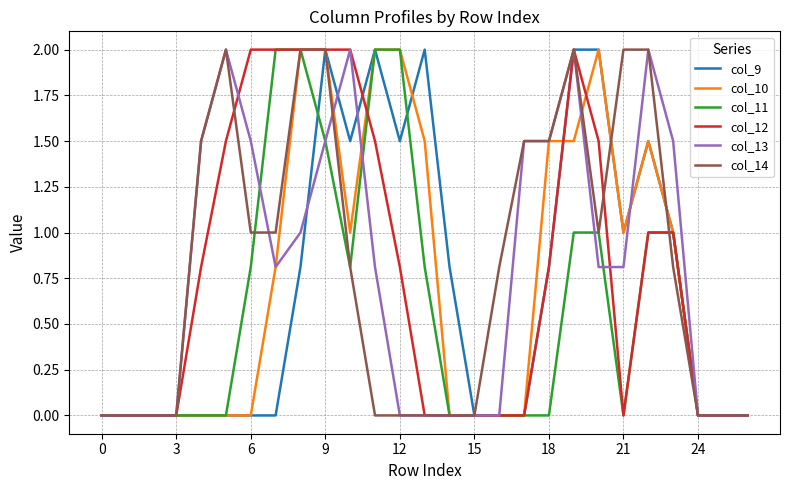

What is the maximum value for col_9?

2.0